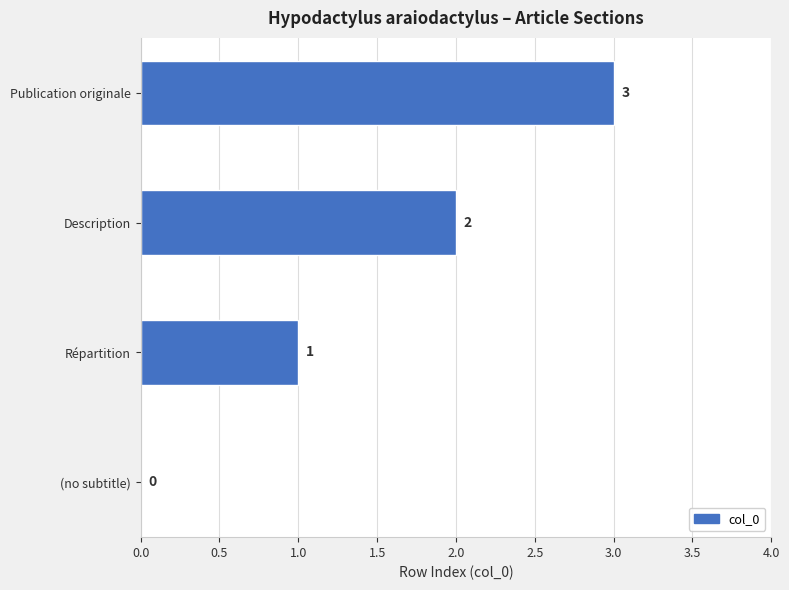

What is the sum of the values at Publication originale and Répartition?

4